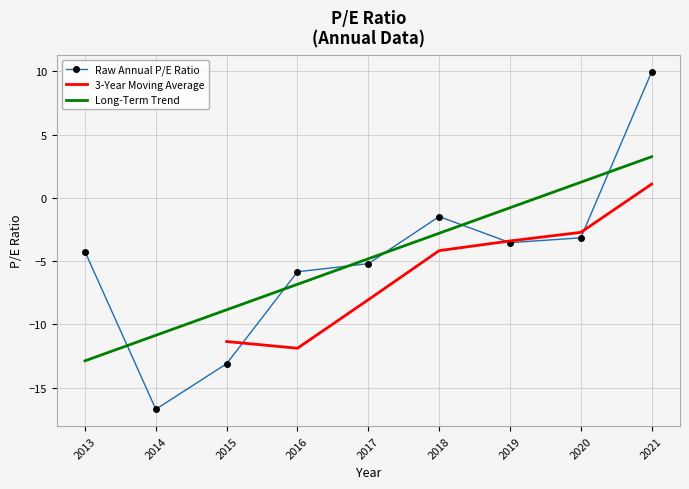

The value of Long-Term Trend at 2016 is -6.8. True or false?

True